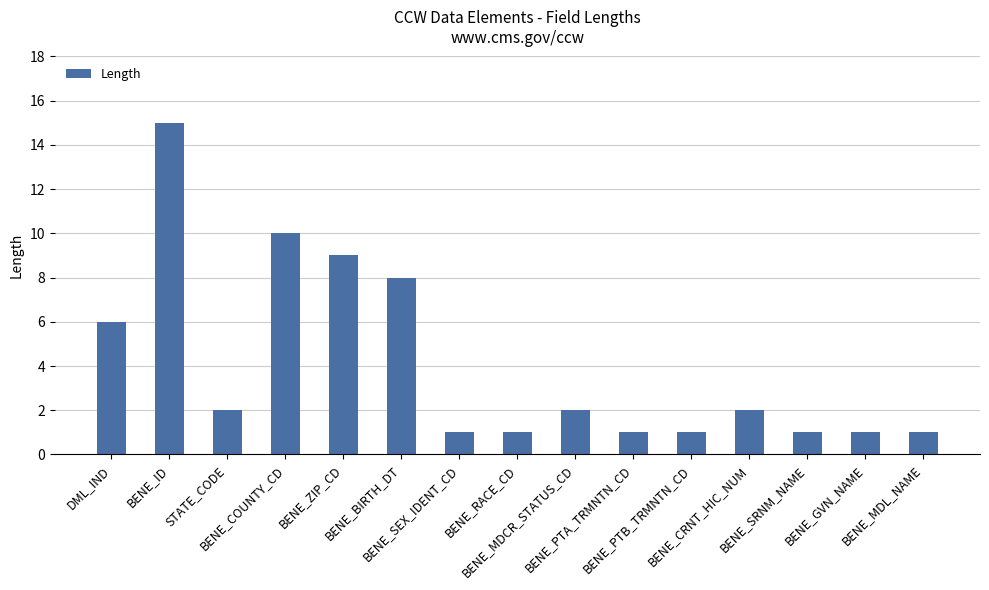

Reading right to left, transcribe all the data shown in this chart.

1	1	1	2	1	1	2	1	1	8	9	10	2	15	6